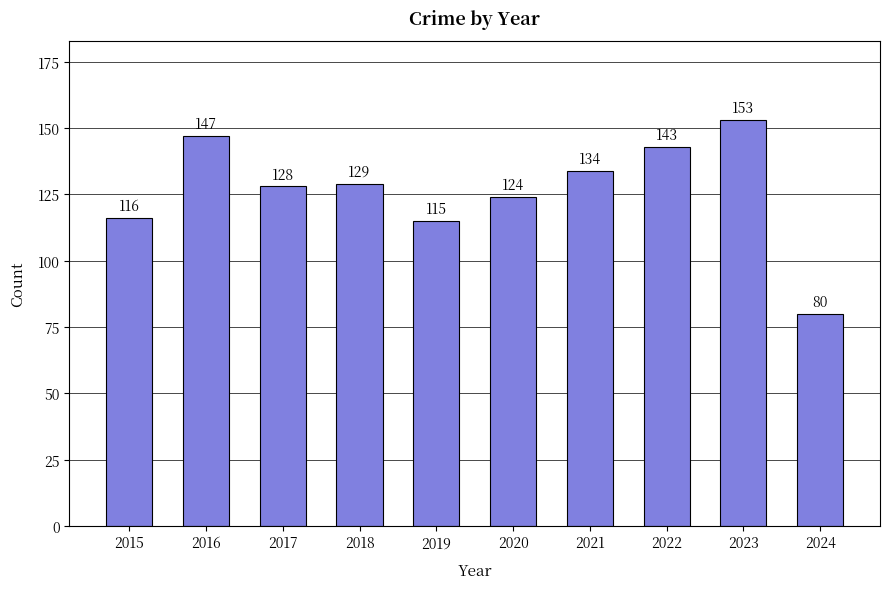

What is the difference between the second highest and minimum values?

67